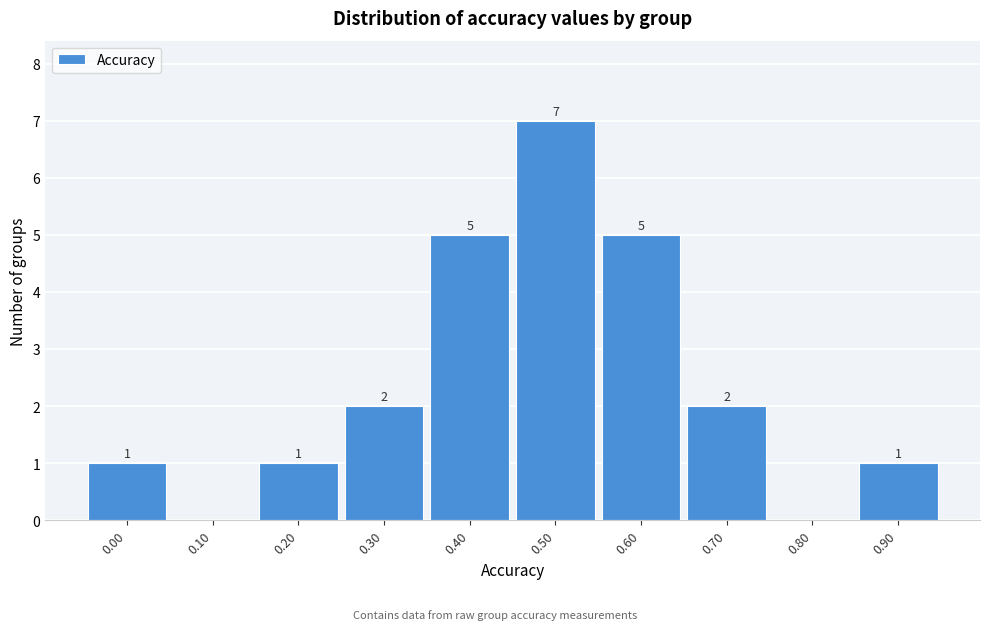

Reading right to left, transcribe all the data shown in this chart.

0.90=1	0.80=0	0.70=2	0.60=5	0.50=7	0.40=5	0.30=2	0.20=1	0.10=0	0.00=1